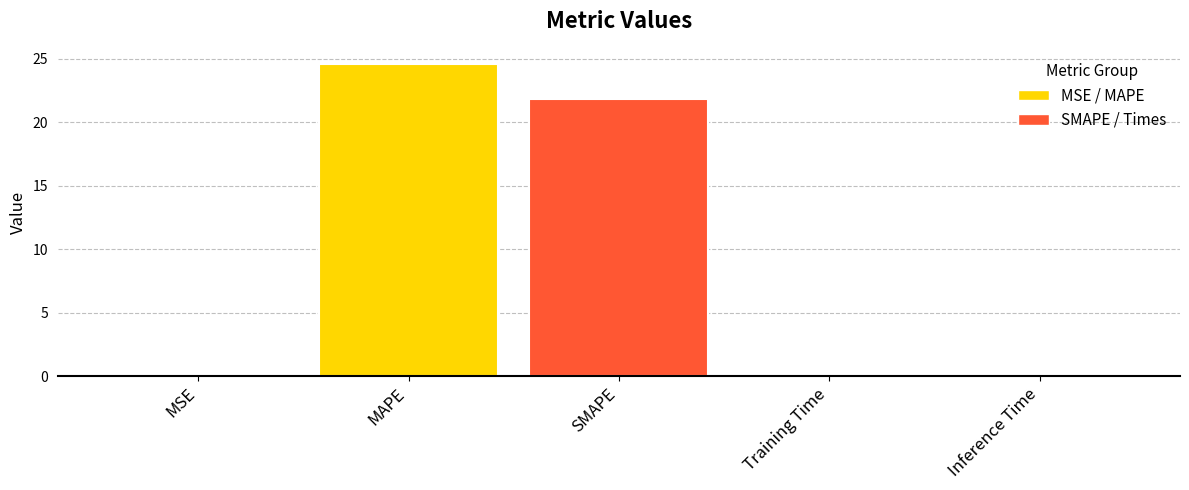

True or false: the data shows 0.1 at Training Time.

True